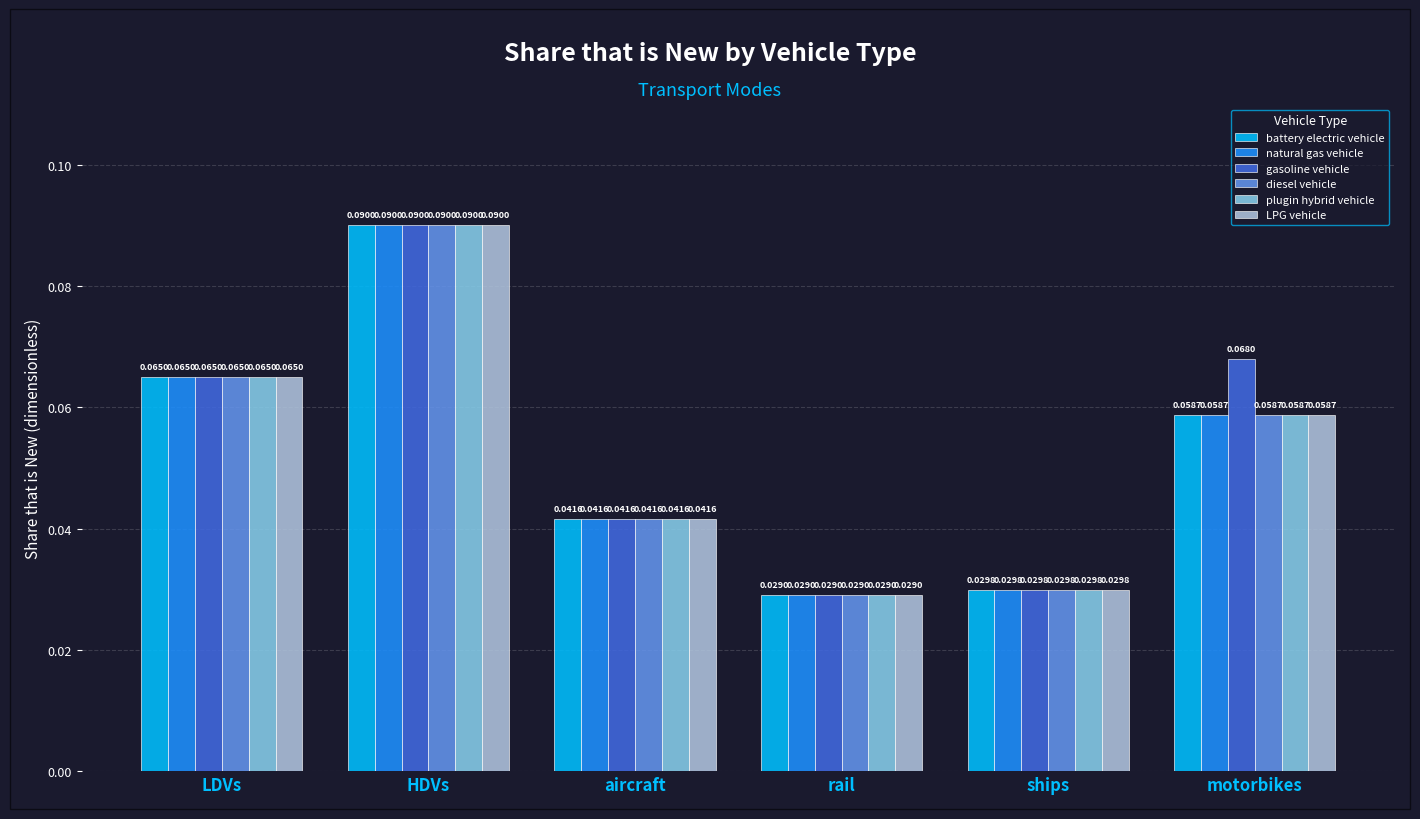

At which label is natural gas vehicle closest to 0?

rail